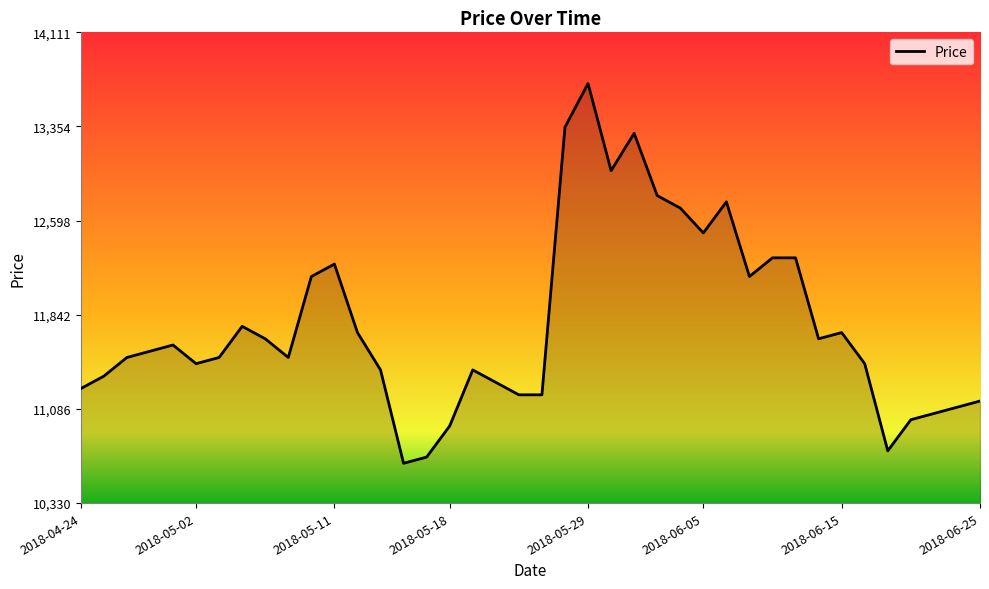

How many lines are shown in the chart?

1